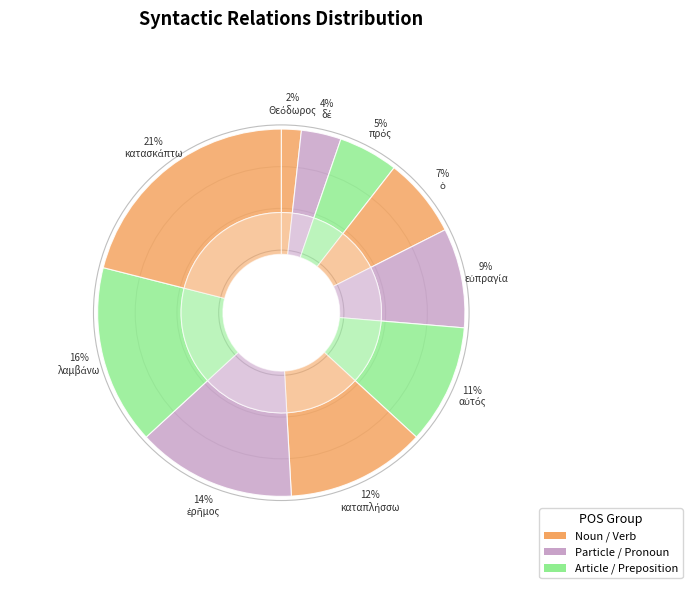

To the nearest percent, what is the average slice percentage?

10%